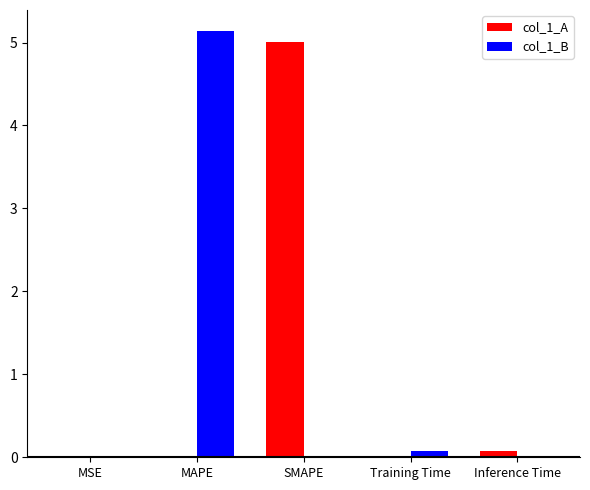

Between SMAPE and Training Time, which series saw the biggest shift?

col_1_A